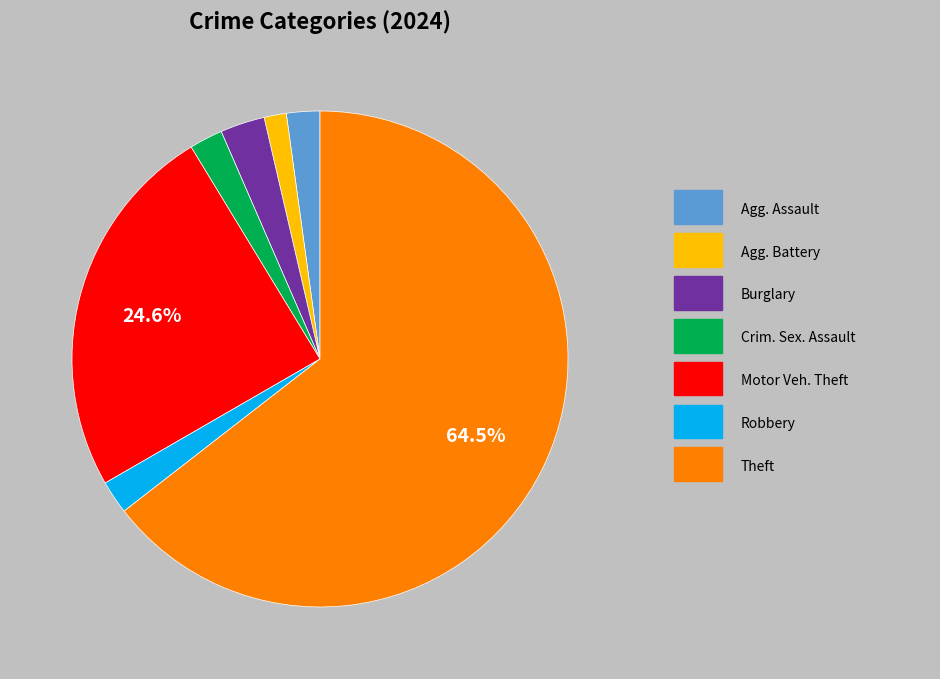

Is there a majority slice in this chart?

Yes